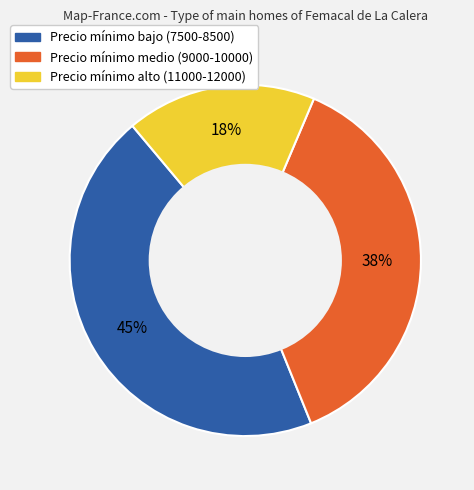

Between Precio mínimo bajo (7500-8500) and Precio mínimo alto (11000-12000), which is larger?

Precio mínimo bajo (7500-8500)